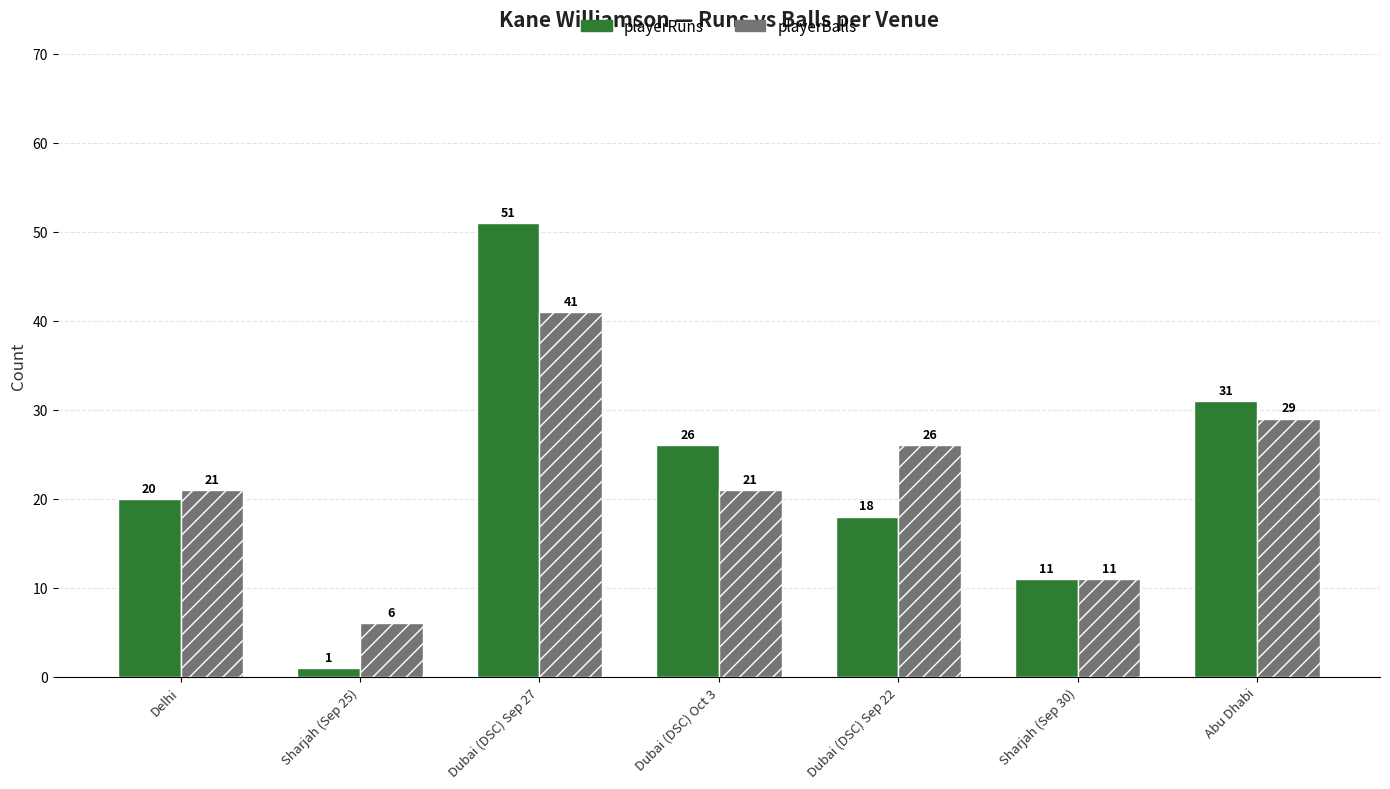

What is the smallest value displayed?

1